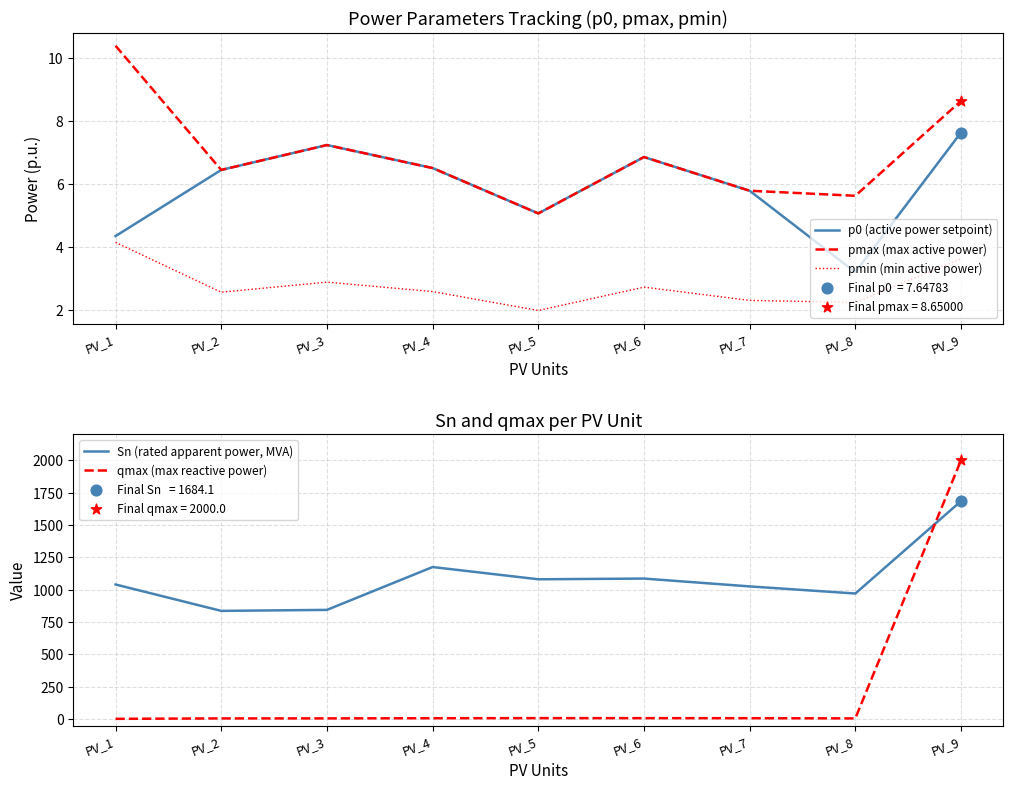

What is the total value across all series at PV_3?

866.5